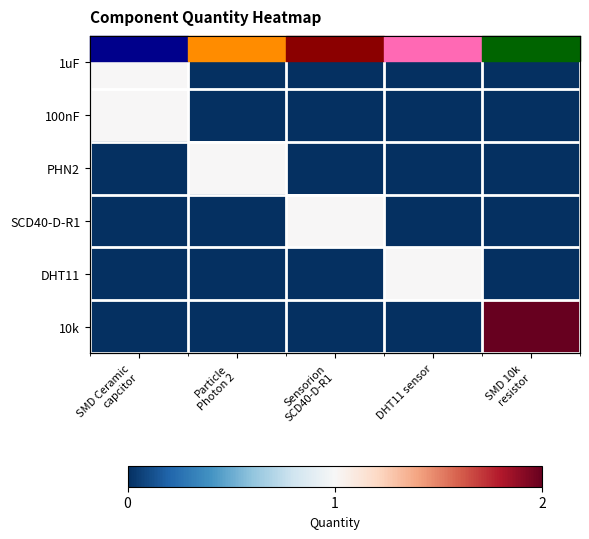

True or false: 1uF has a value of 0 at SMD 10k resistor.

True